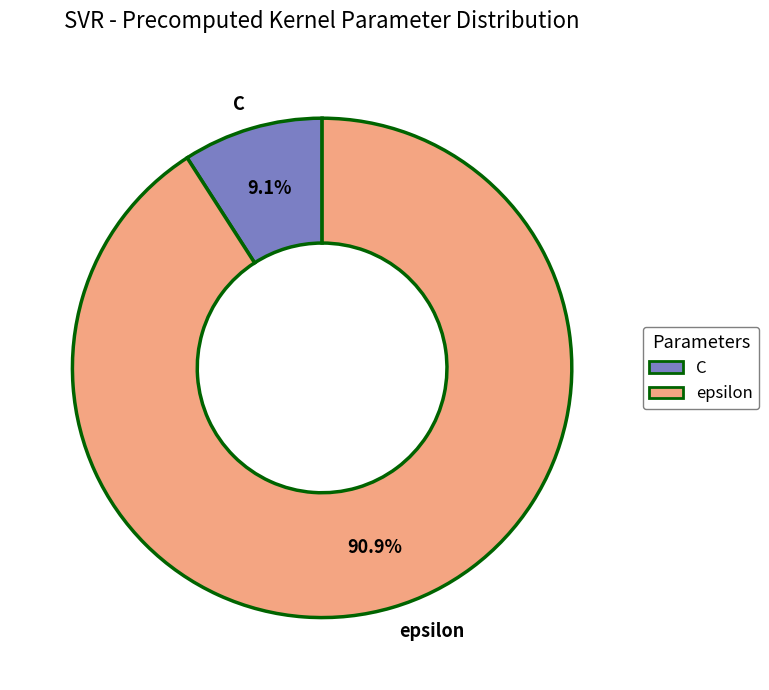

Which slice is the largest?

epsilon